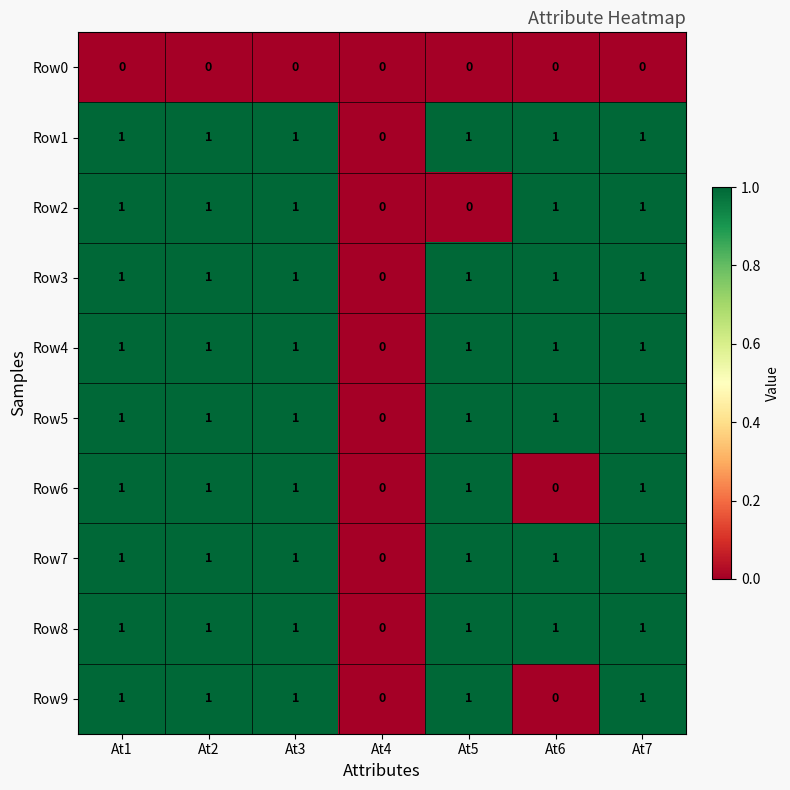

The value of Row3 at At7 is 0. True or false?

False